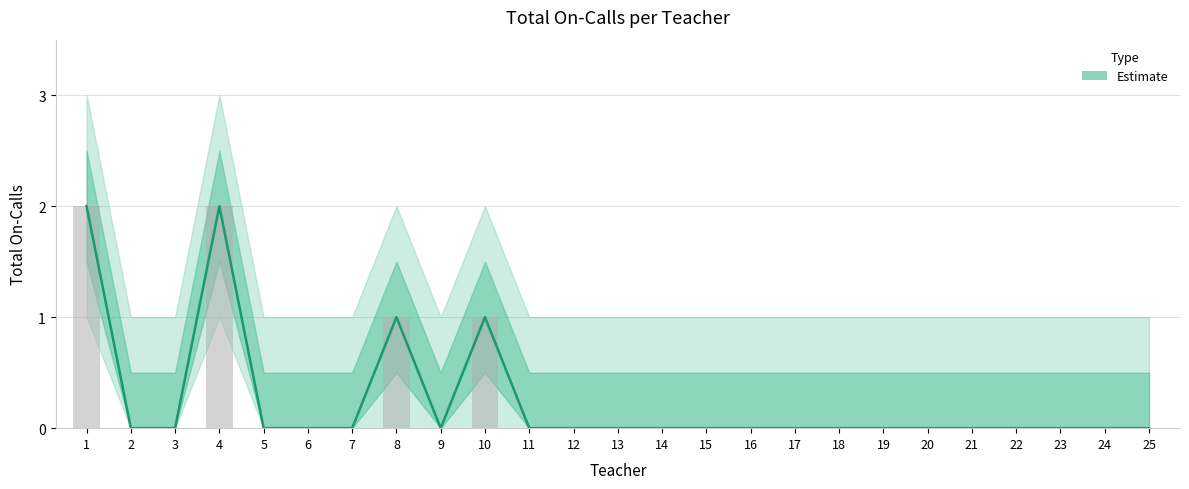

How many values are above zero?

4